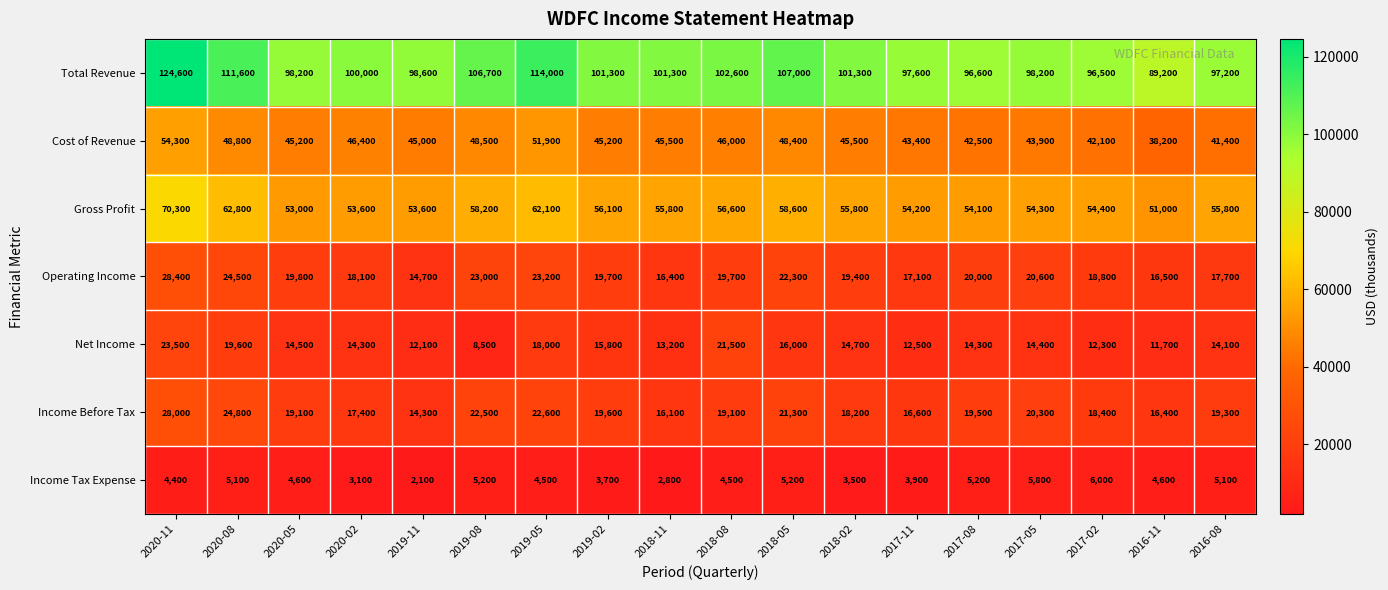

At which label is Gross Profit closest to 60650?

2019-05